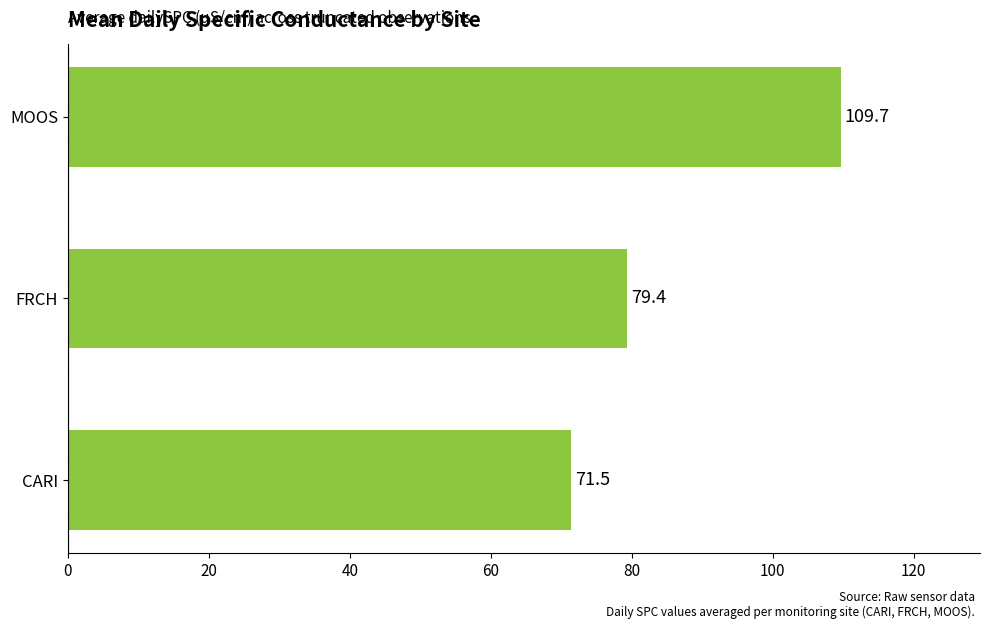

List the labels in order of value, smallest first.

CARI, FRCH, MOOS